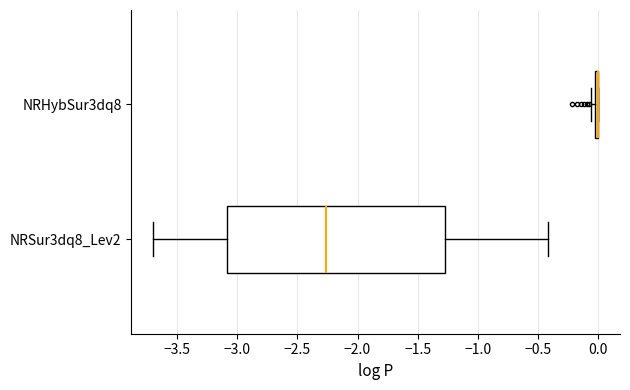

Reading bottom to top, read every box against the x-axis: the position of its median line, the range the box covers, and the ends of its whiskers. The values are not printed on the chart, so give them approximately, as read against the axis.

NRSur3dq8_Lev2: median -2.25, box -3.10 to -1.25, whiskers -3.70 to -0.40
NRHybSur3dq8: box collapsed to a line at 0.00, whiskers -0.05 to 0.00